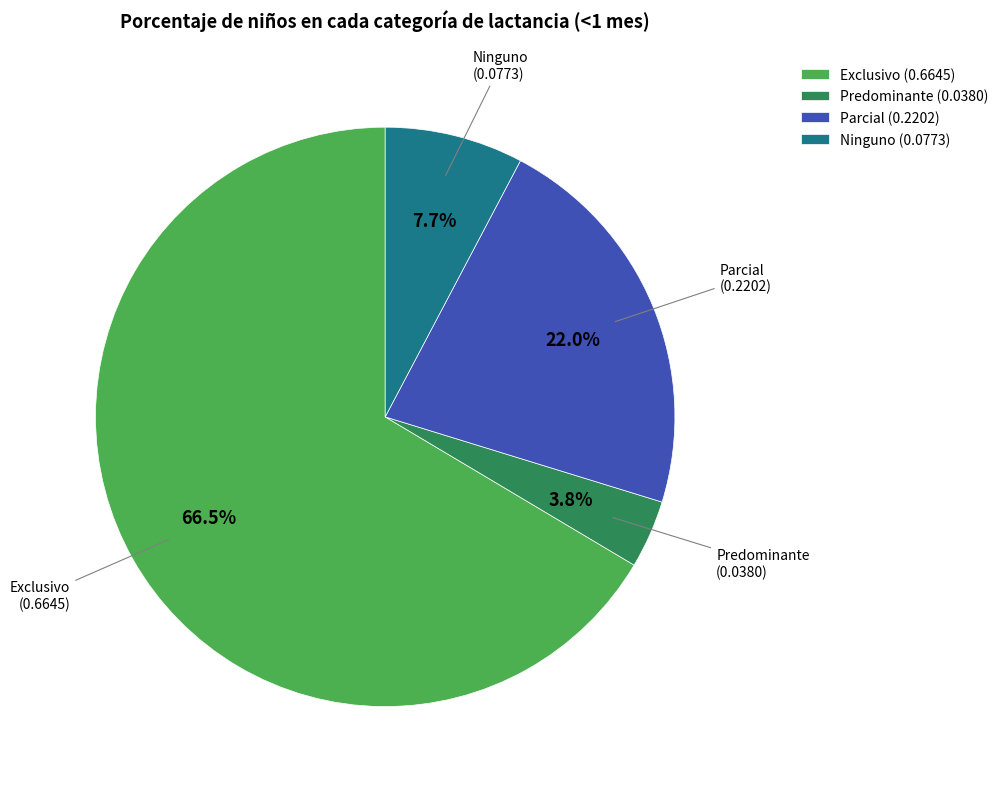

Which category has the smallest portion of the pie?

Predominante